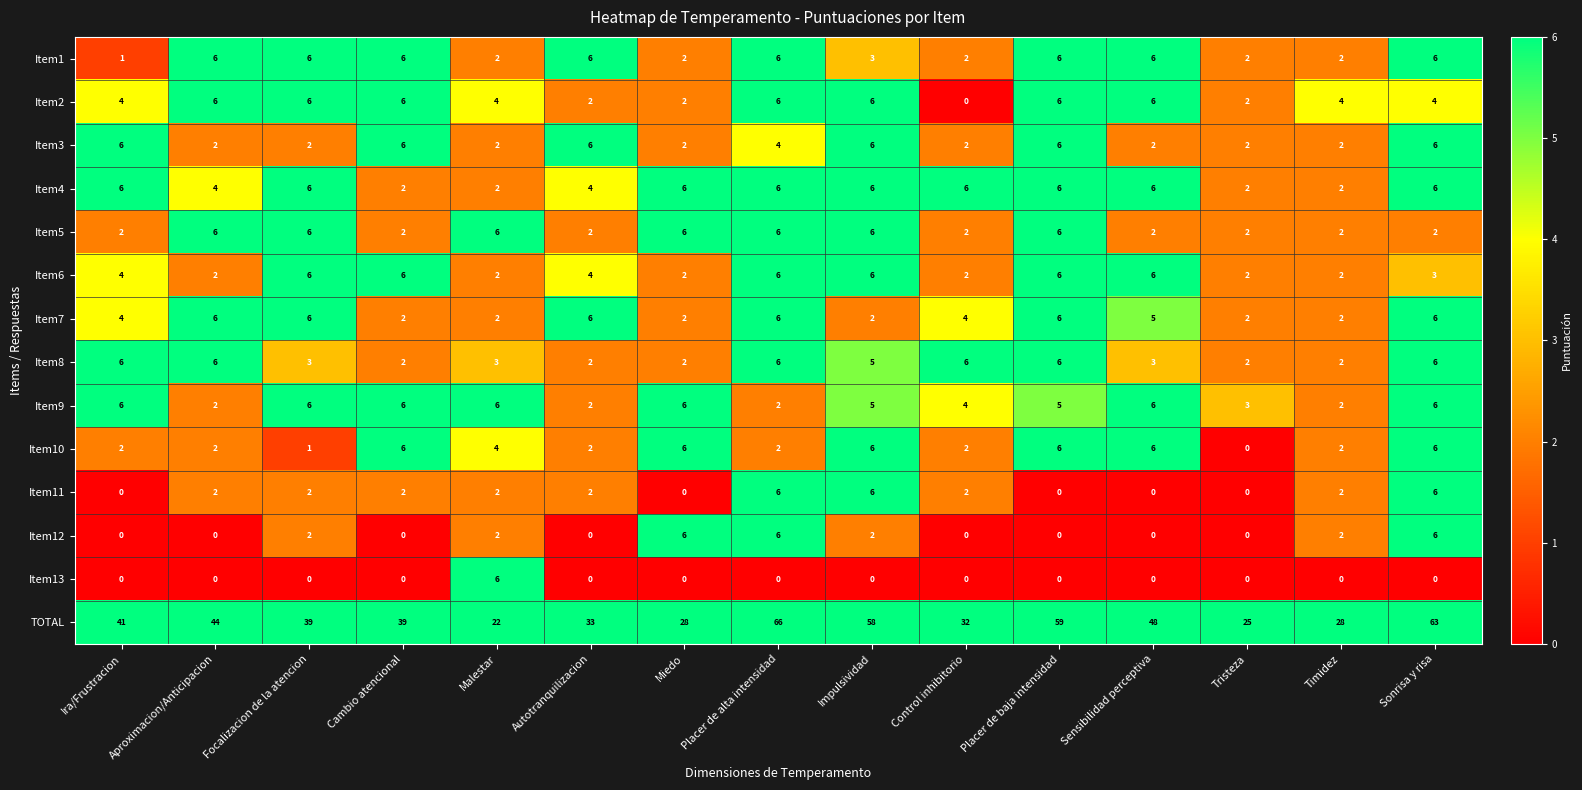

Which series changed the most between Malestar and Impulsividad?

TOTAL